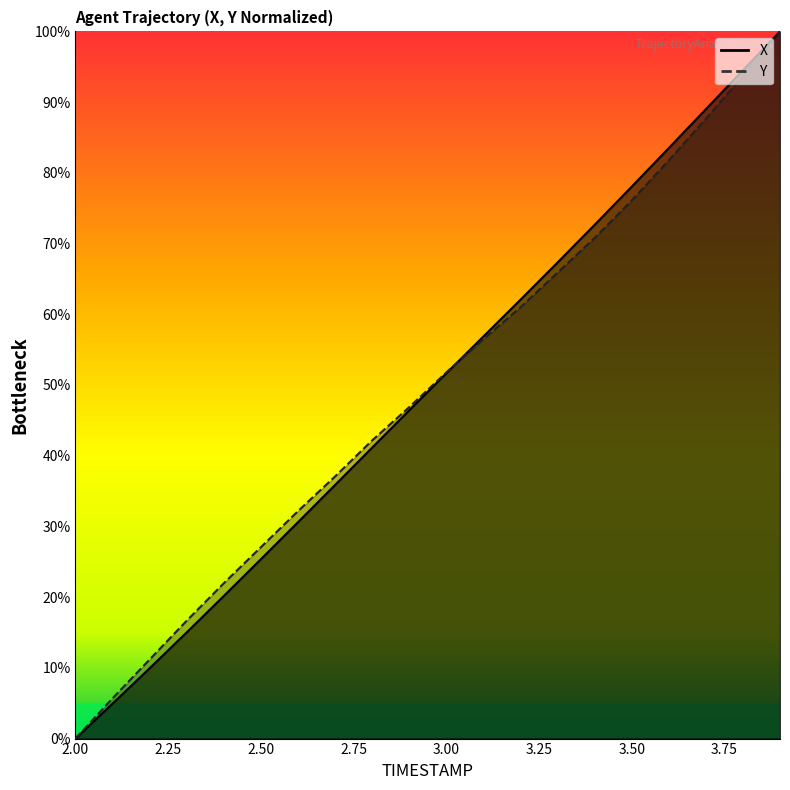

What is the label of the 8th point from the right?

3.2